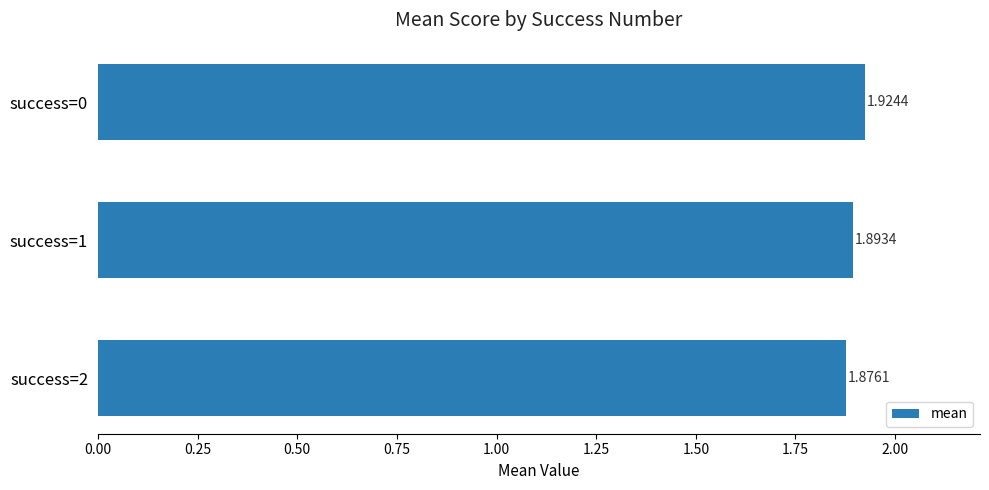

List the labels in order of value, largest first.

success=0, success=1, success=2